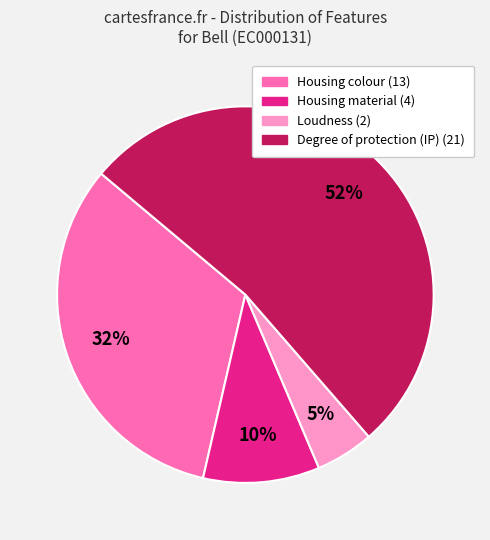

To the nearest percent, what is the combined percentage of Housing colour and Degree of protection (IP)?

85%